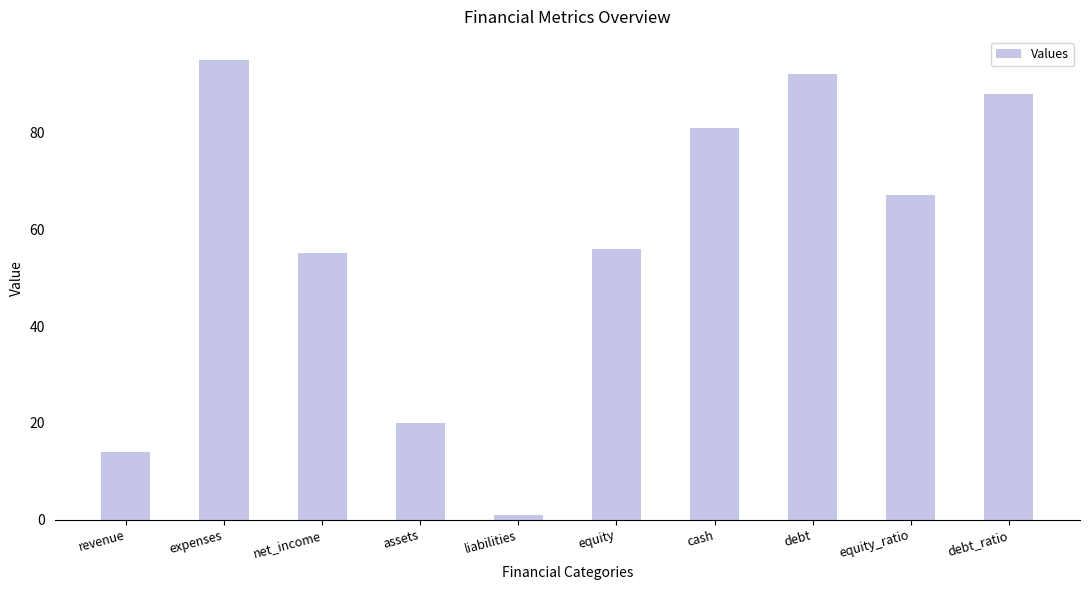

Which category has the highest value across all series?

expenses